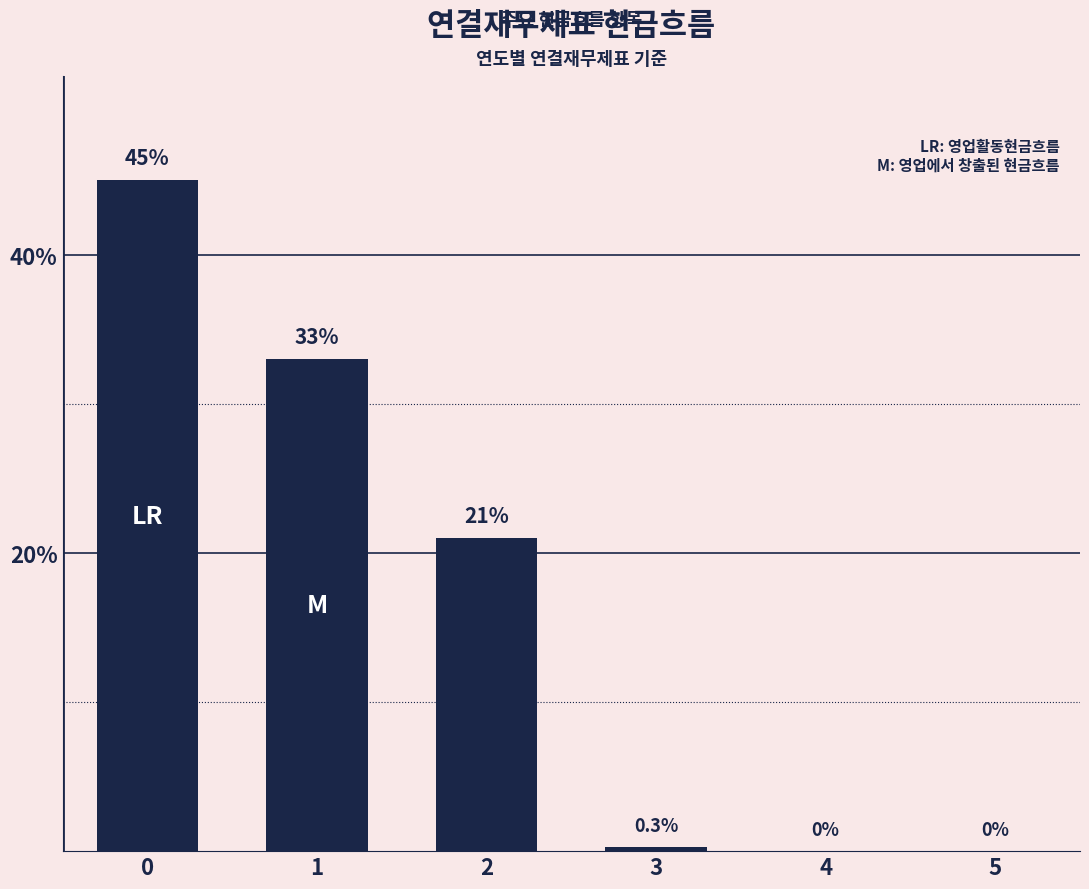

What is the change in value from 2 to 4?

-21.0